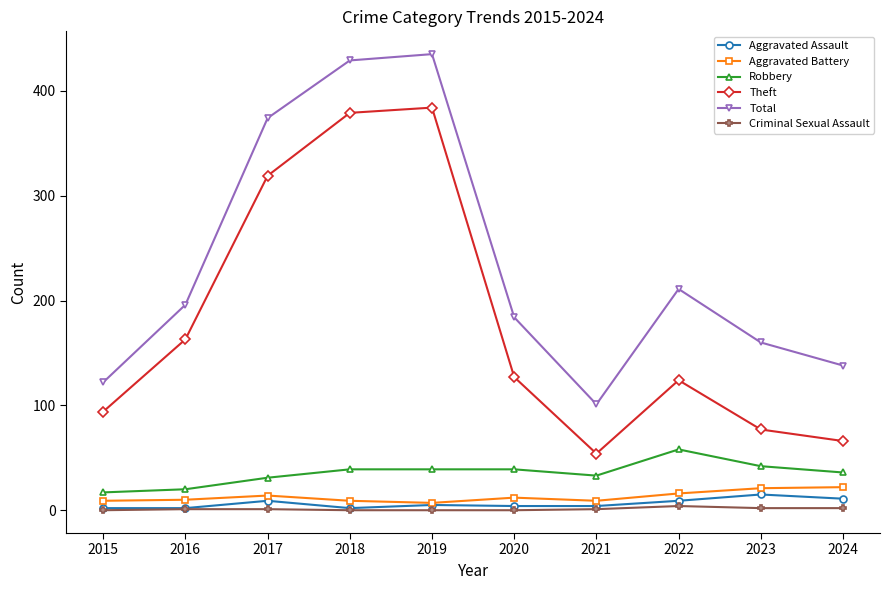

What is the average value of the Theft series?

179